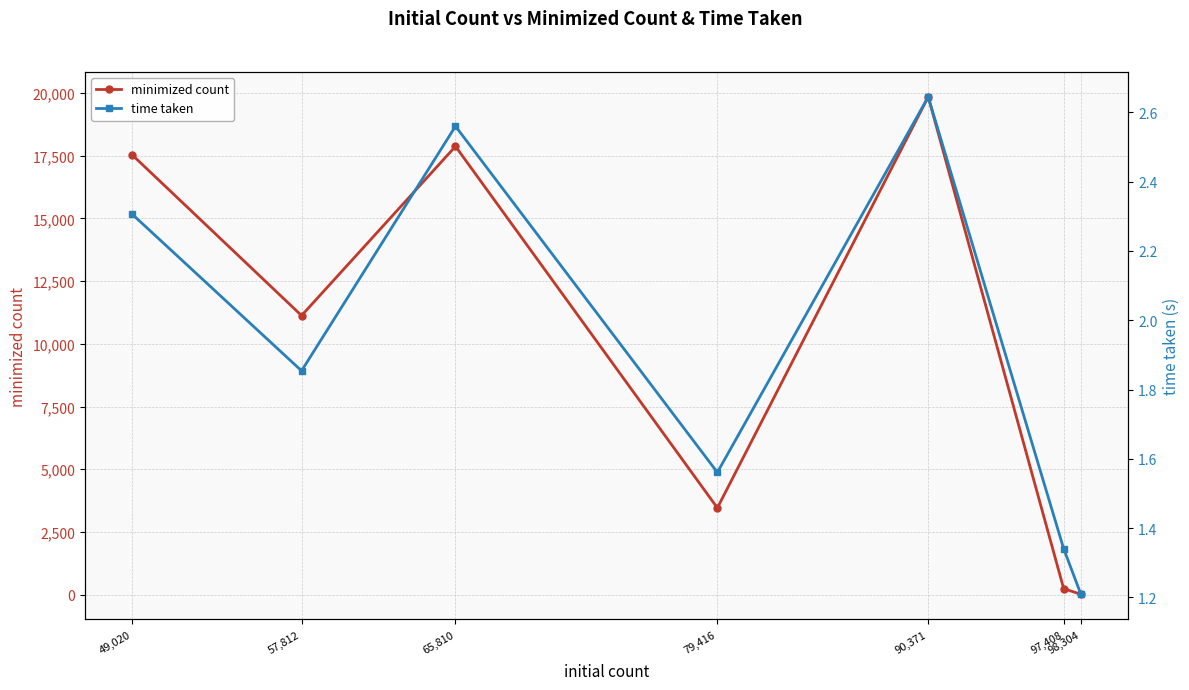

What value does the time taken series have at 90,371?

2.6